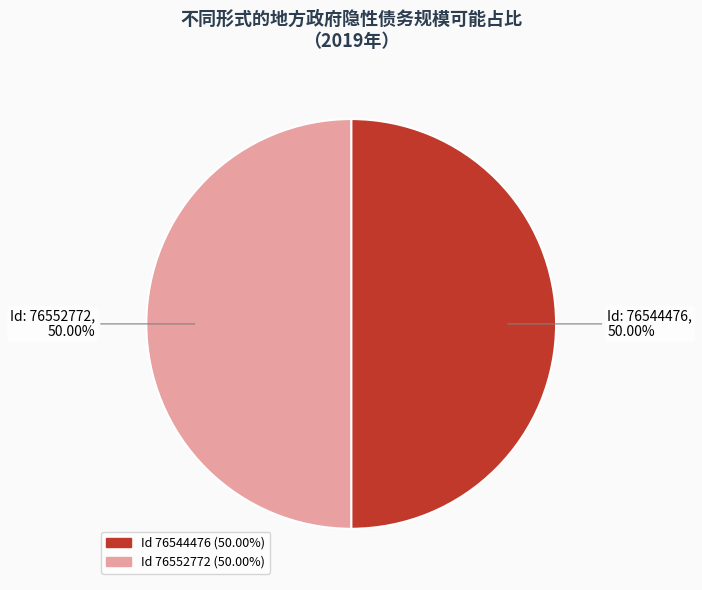

Count the number of slices in the pie.

2